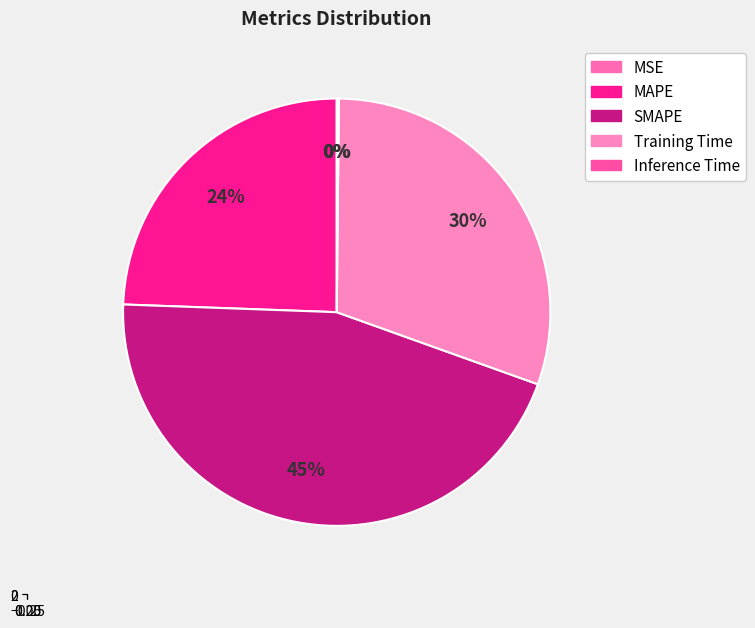

Rank the categories by value from highest to lowest.

SMAPE, Training Time, MAPE, Inference Time, MSE